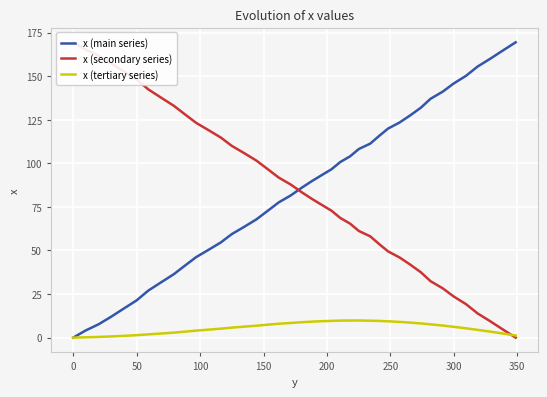

The value of x (tertiary series) at 0 is 0.0. True or false?

True